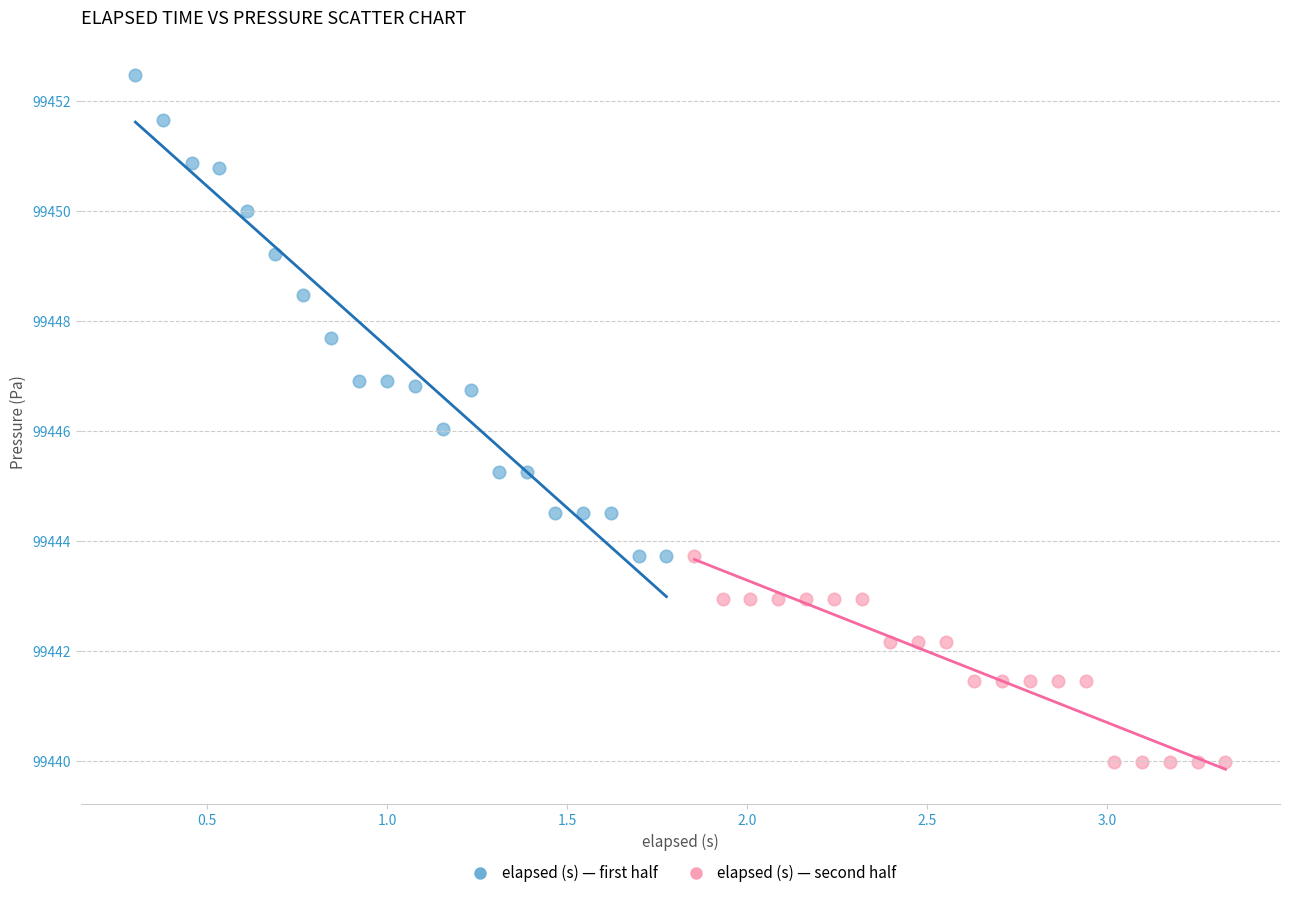

Which series contains the lowest Y value?

elapsed (s) — second half